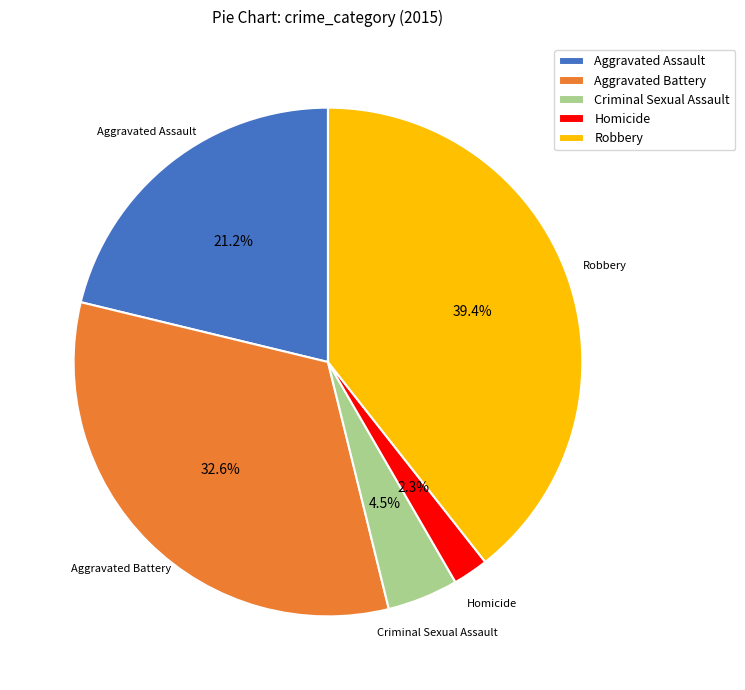

Between Homicide and Criminal Sexual Assault, which is larger?

Criminal Sexual Assault